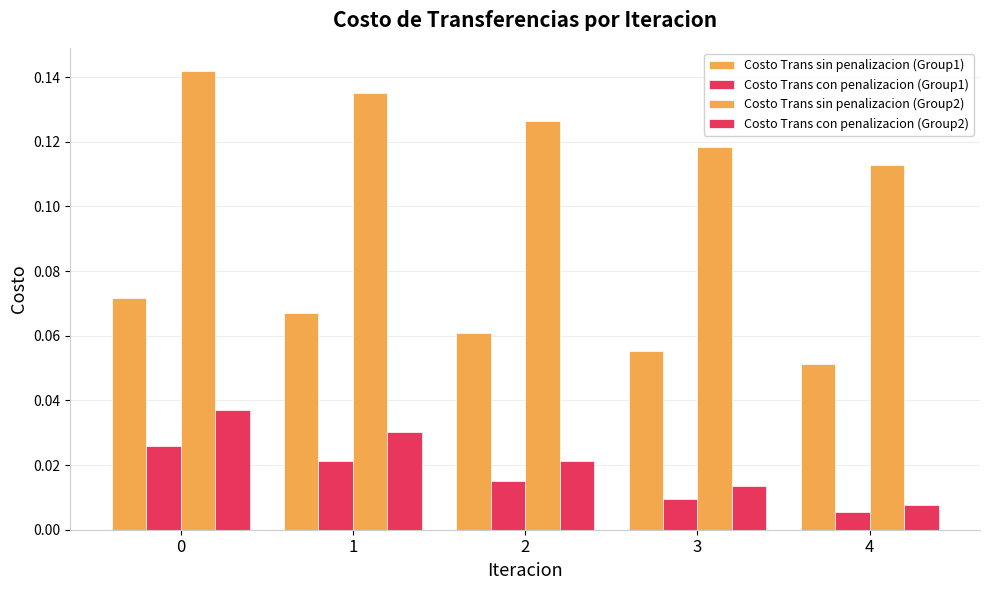

What is the sum of all Costo Trans sin penalizacion (Group1) values?

0.3